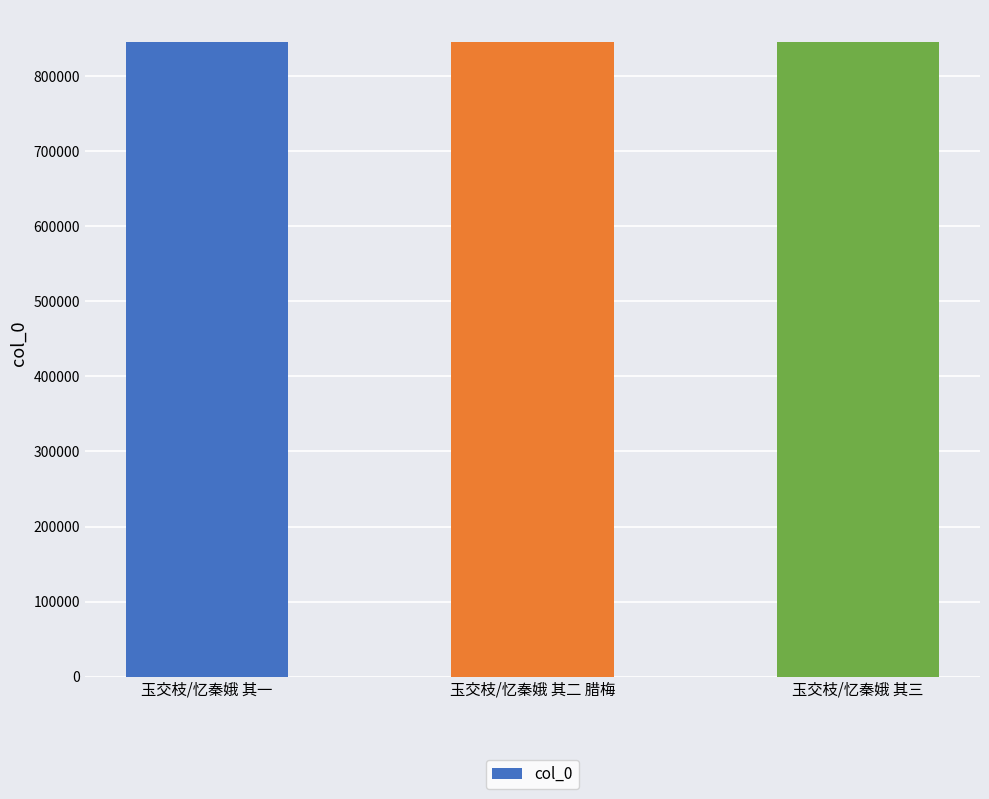

At which label does the data first exceed 845990?

玉交枝/忆秦娥 其一